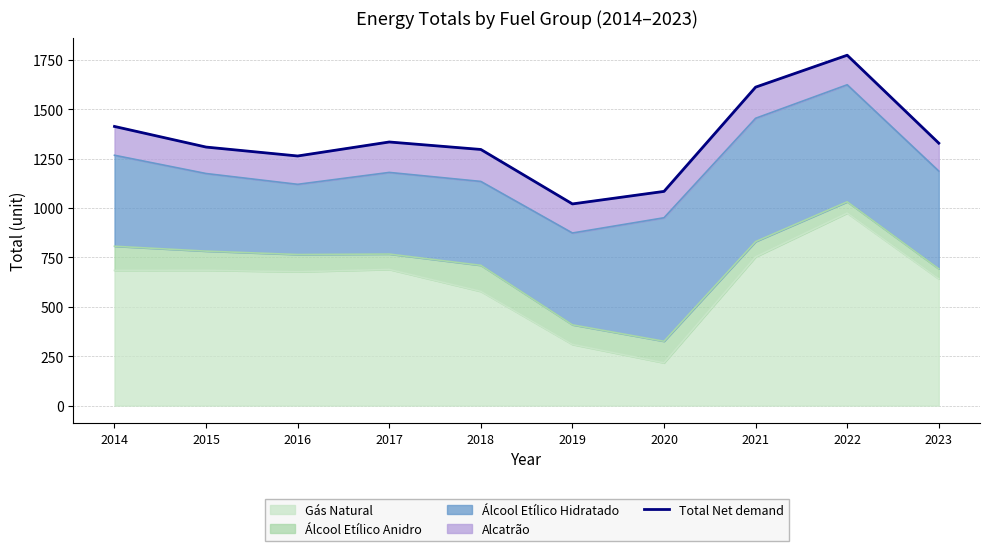

Reading right to left, extract all data points from this chart.

1328.3	1773.4	1611.9	1084.2	1020.8	1296.4	1334.3	1263.4	1308.6	1412.9